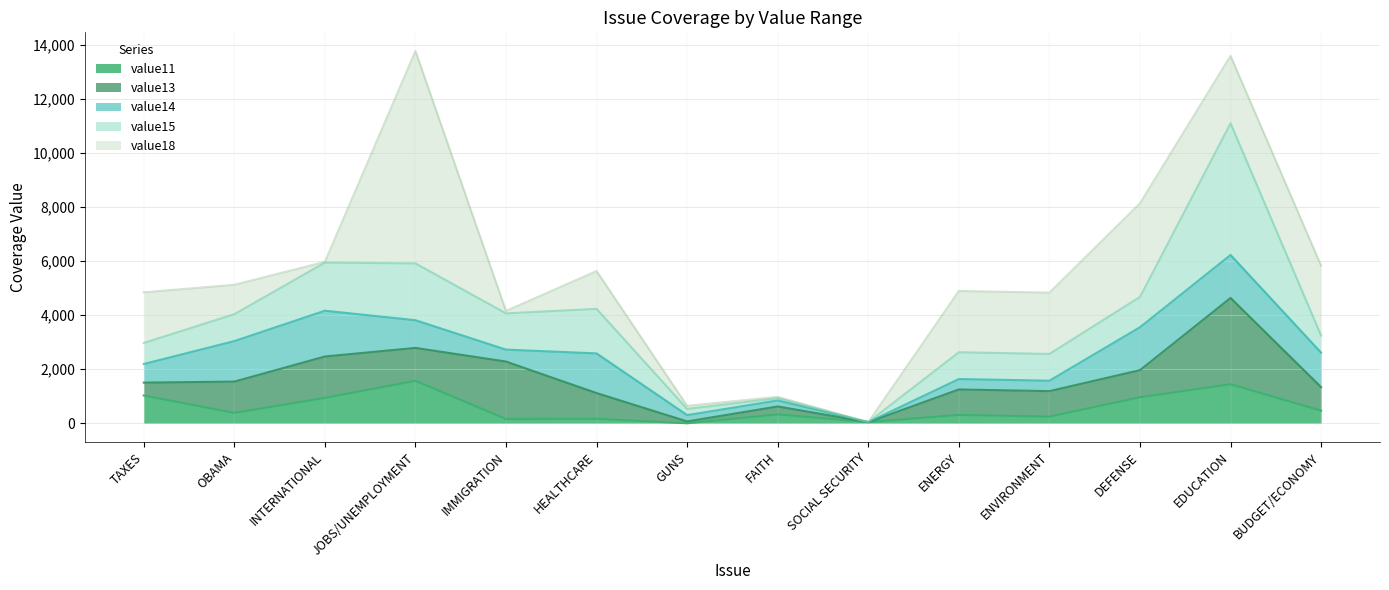

Is it true that value13 equals 1612.4 at DEFENSE?

False